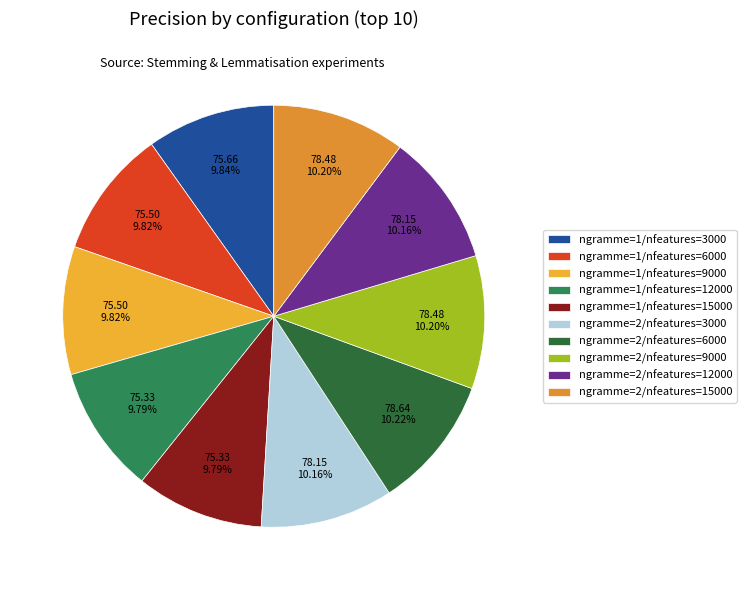

How many slices are in this pie chart?

10